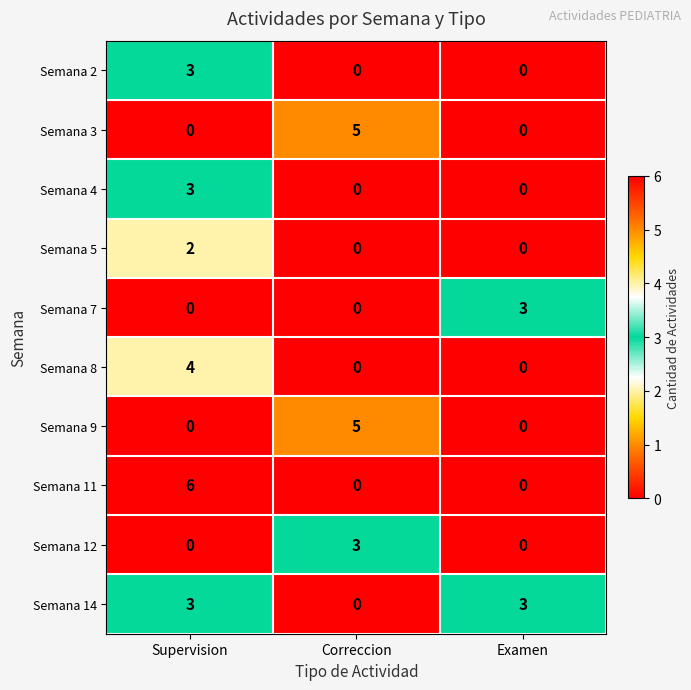

At which label does Semana 2 reach its peak?

Supervision